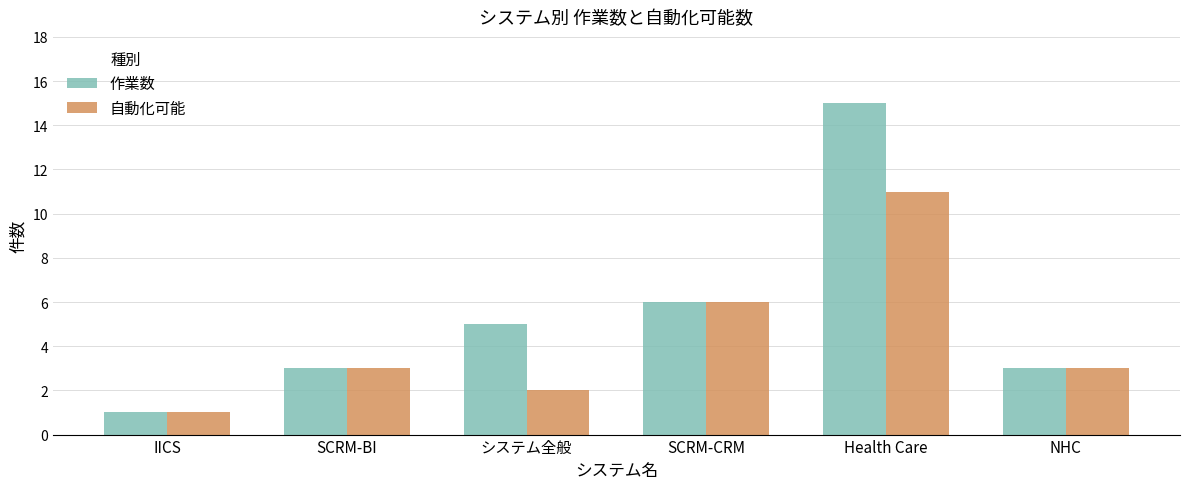

How many bars are there in total?

12